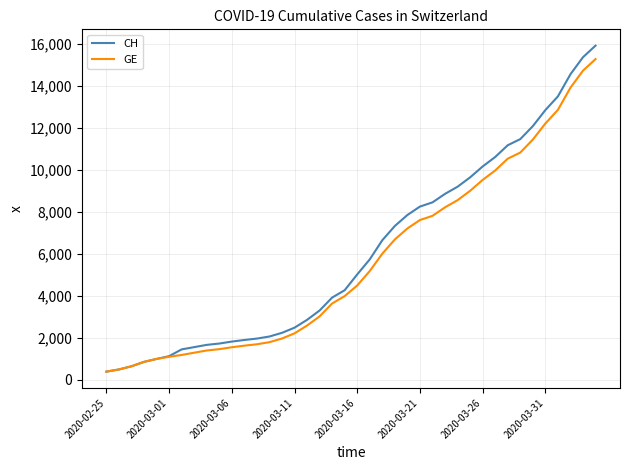

What is the maximum value for GE?

15284